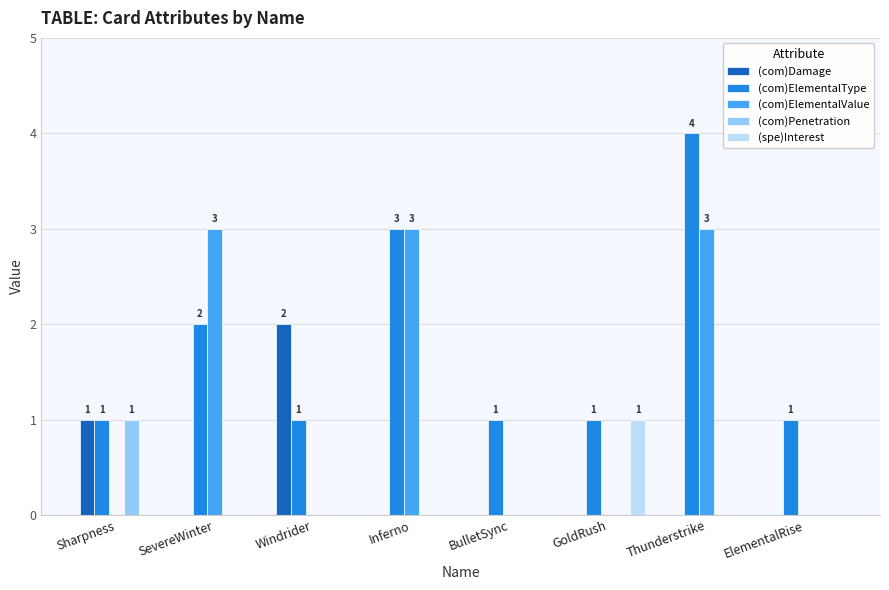

At which category is the sum across all series the highest?

Thunderstrike